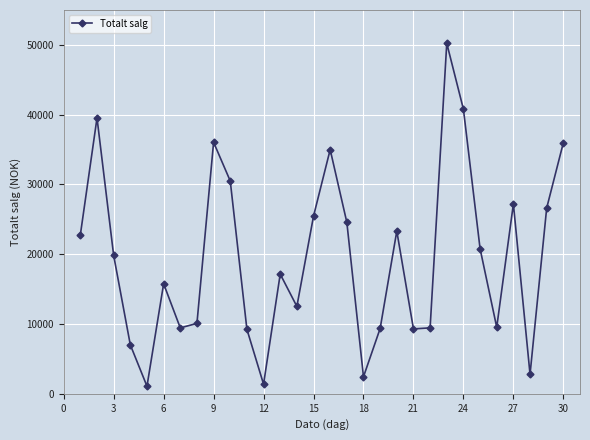

What is the value of the 1st point from the left?

22787.0